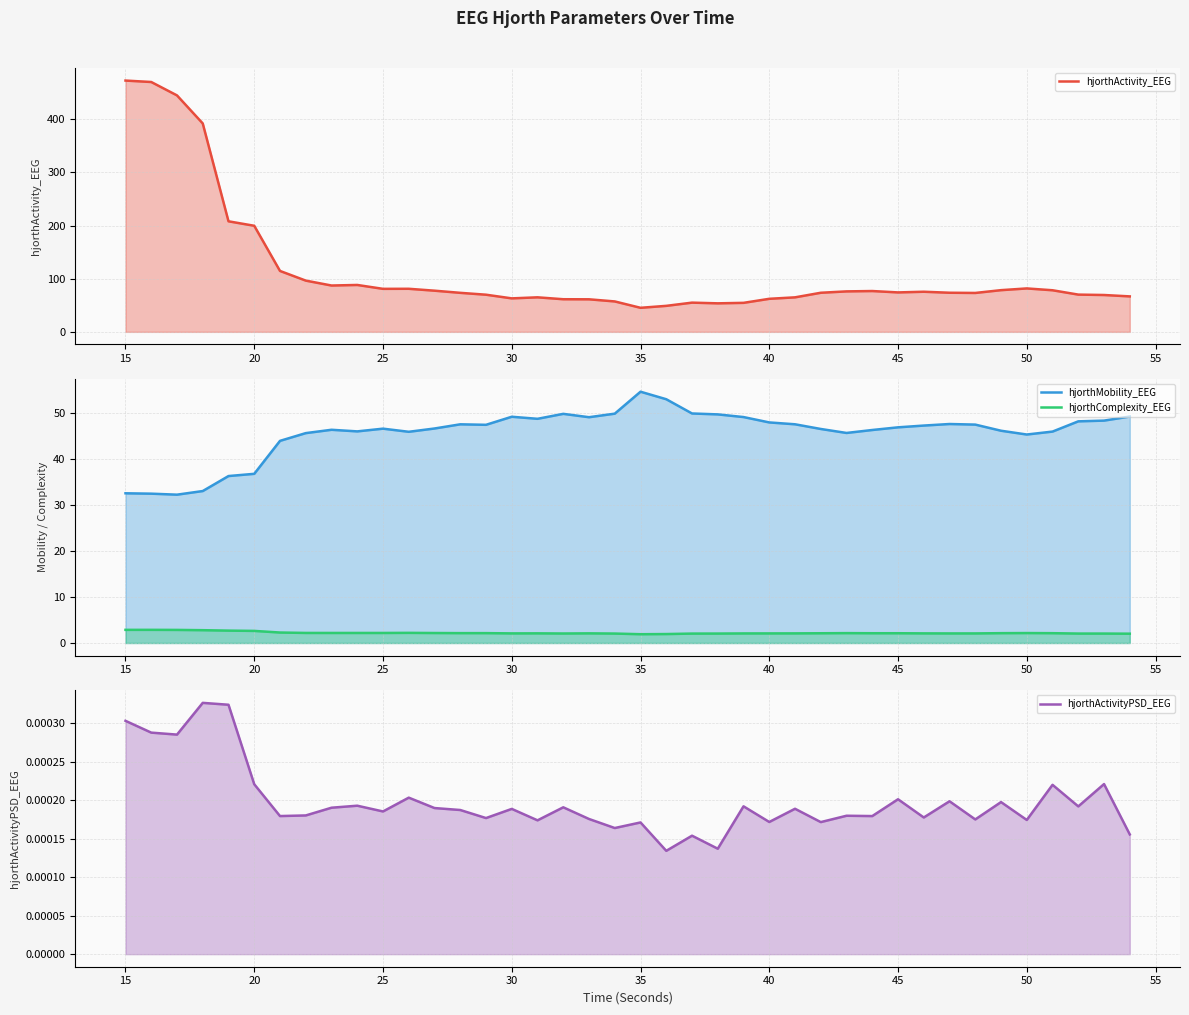

True or false: hjorthComplexity_EEG and hjorthMobility_EEG intersect in this chart.

False